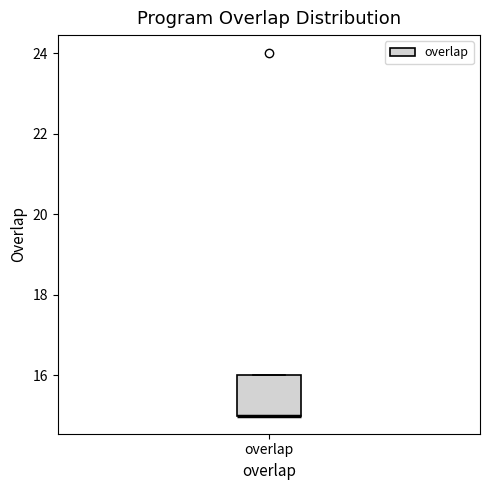

Read this box plot against the y-axis: the position of the median line, the range covered by the box, and the ends of both whiskers. The values are not printed on the chart, so give them approximately, as read against the axis.

median 15 (drawn on the box's lower edge), box 15 to 16, whiskers 15 to 16